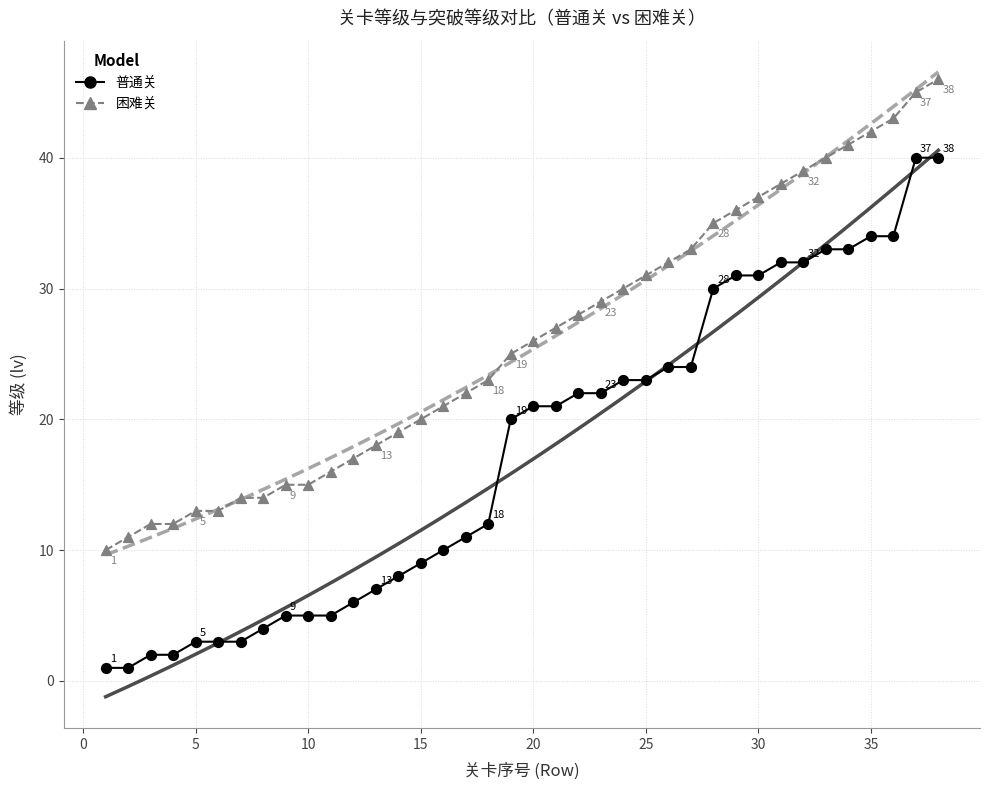

Across all data points, what is the range of X values (max minus min)?

37